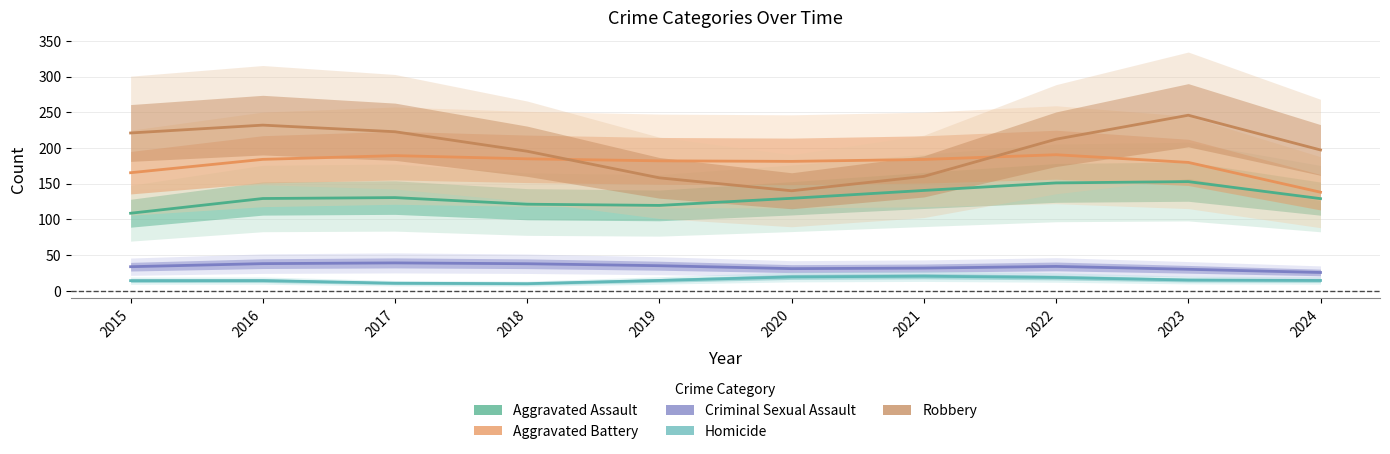

What is the maximum value shown in the chart?

245.9